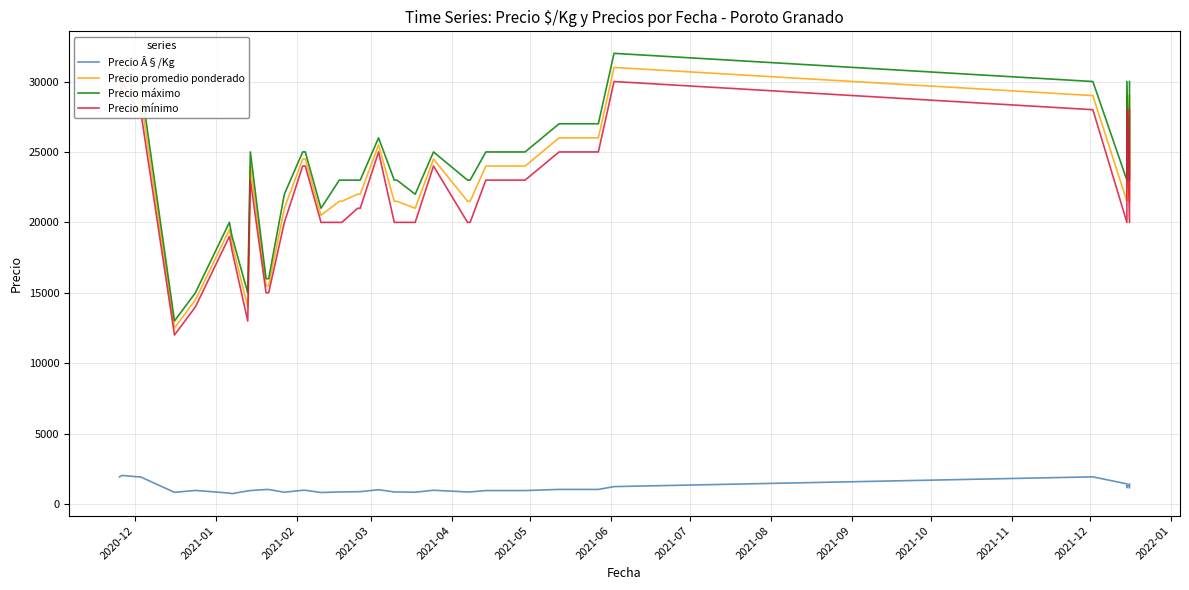

What is the minimum value shown in the chart?

740